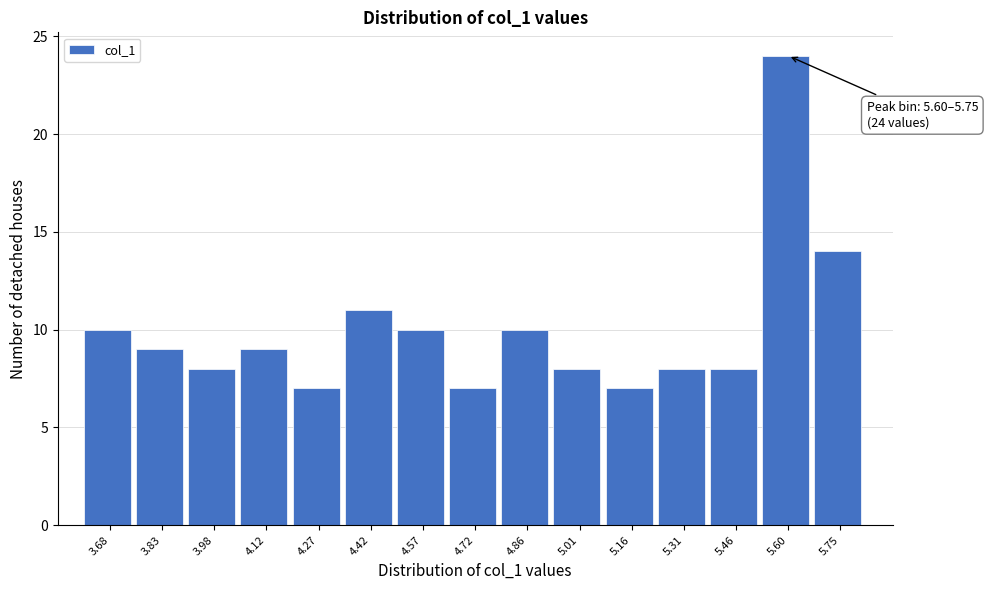

Reading left to right, list all the values displayed in this chart.

10	9	8	9	7	11	10	7	10	8	7	8	8	24	14